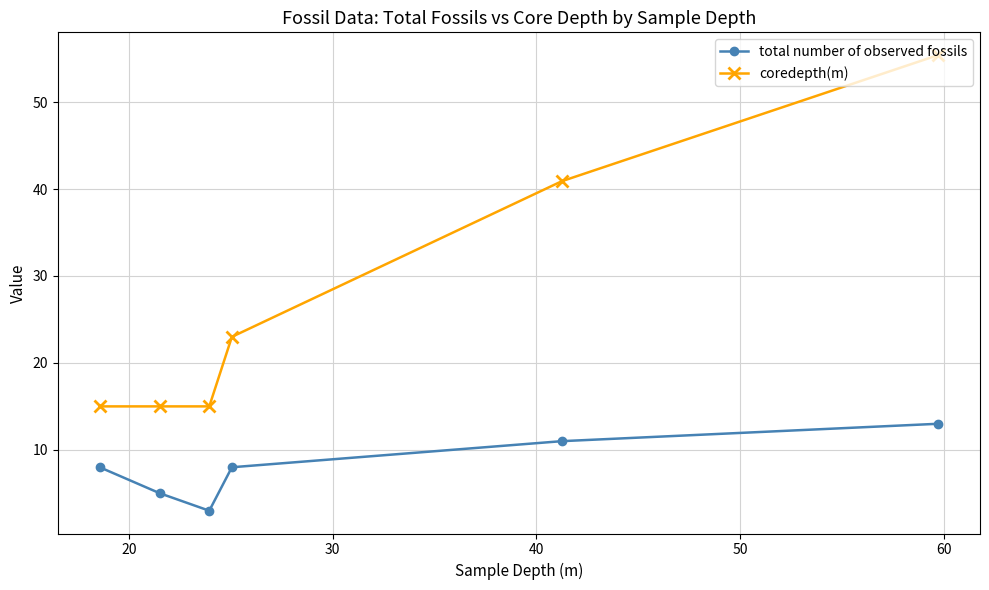

True or false: total number of observed fossils and coredepth(m) cross at least once.

False